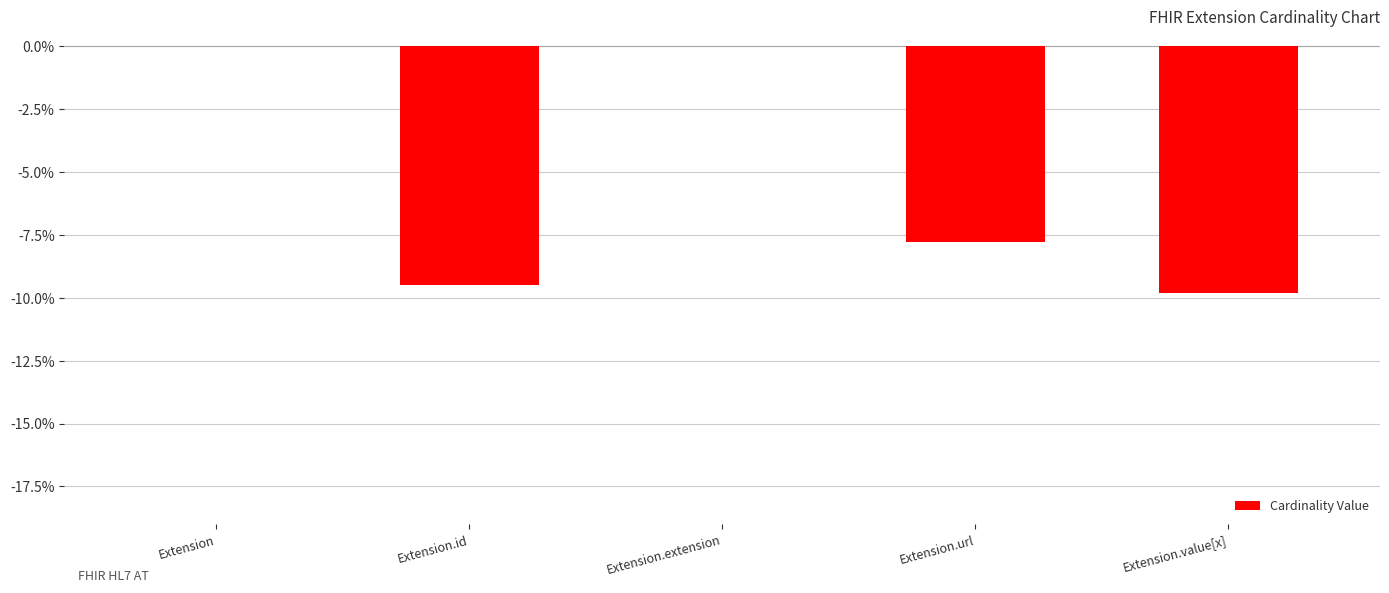

What is the change in value from Extension.id to Extension.value[x]?

-0.3